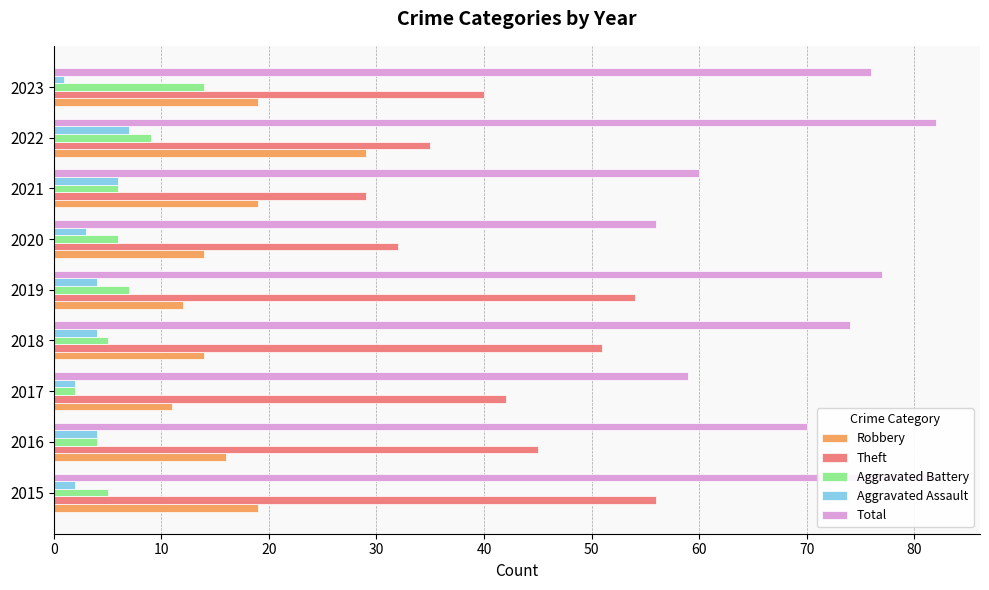

How many values in the Aggravated Battery series are below 6?

4